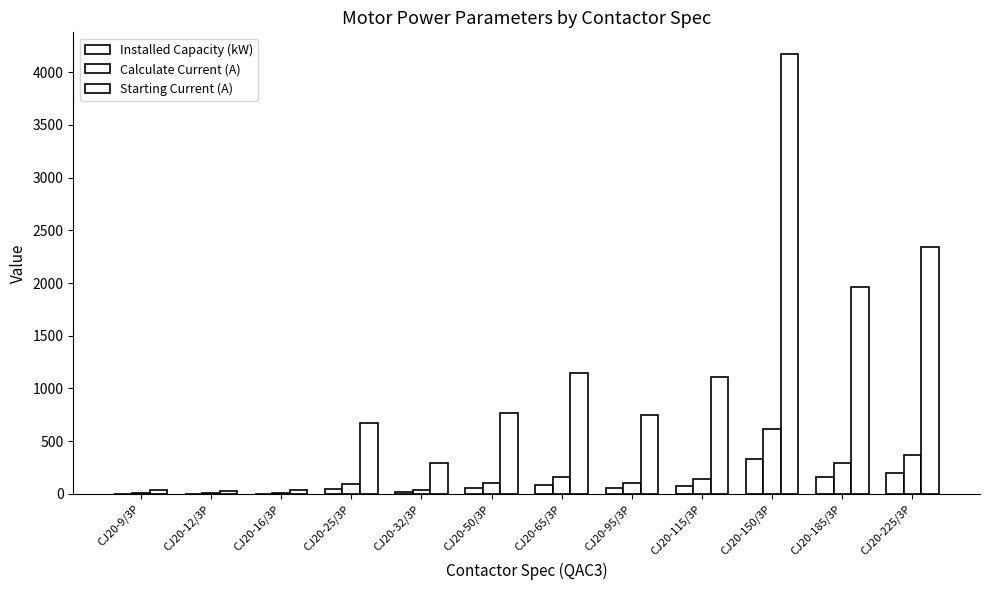

What is the difference between the Installed Capacity (kW) values at CJ20-65/3P and CJ20-185/3P?

78.0